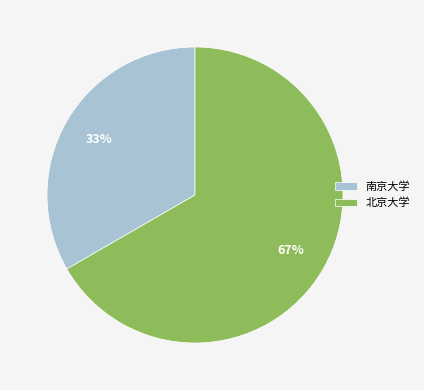

Rank the categories by value from highest to lowest.

北京大学, 南京大学